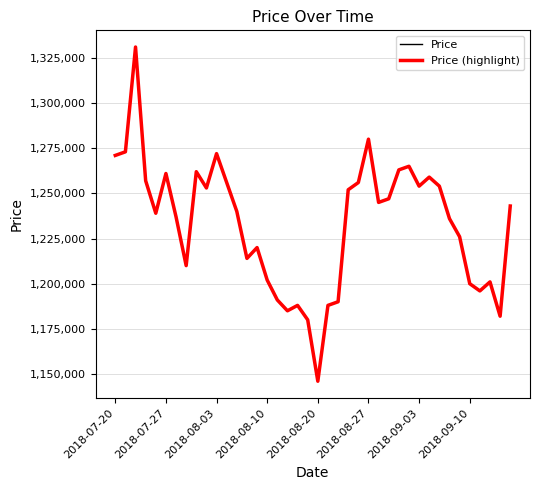

Does the chart display data point markers on the line(s)?

No